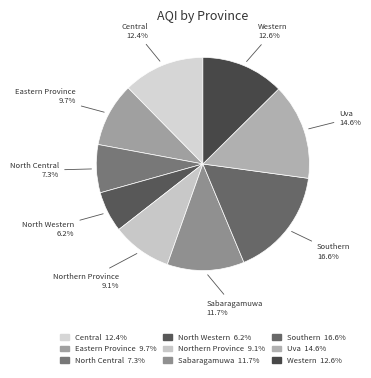

How many slices are in this pie chart?

9